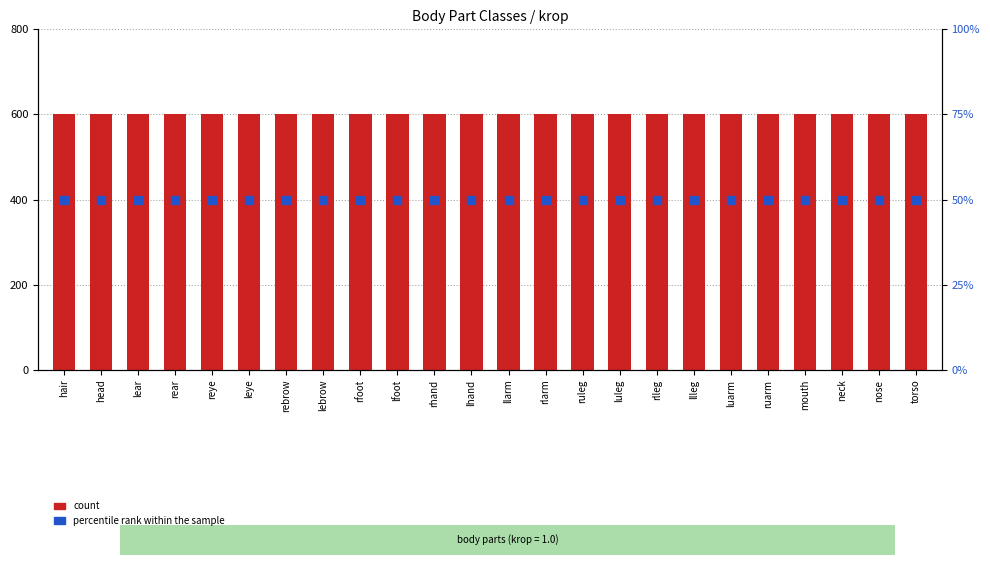

At which category is the sum across all series the highest?

hair